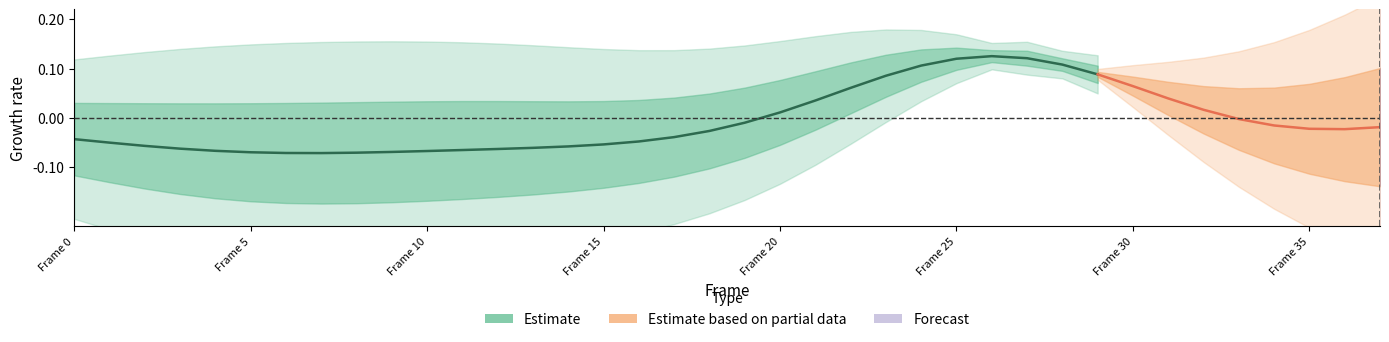

At which category does the data reach its first local peak?

26